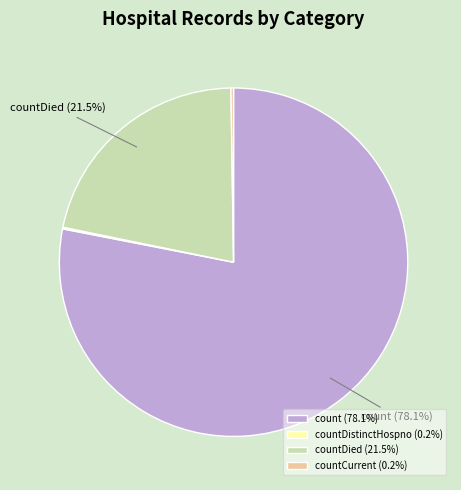

Combined, what portion of the pie is count (78.1%) and countDied (21.5%)?

99.6%